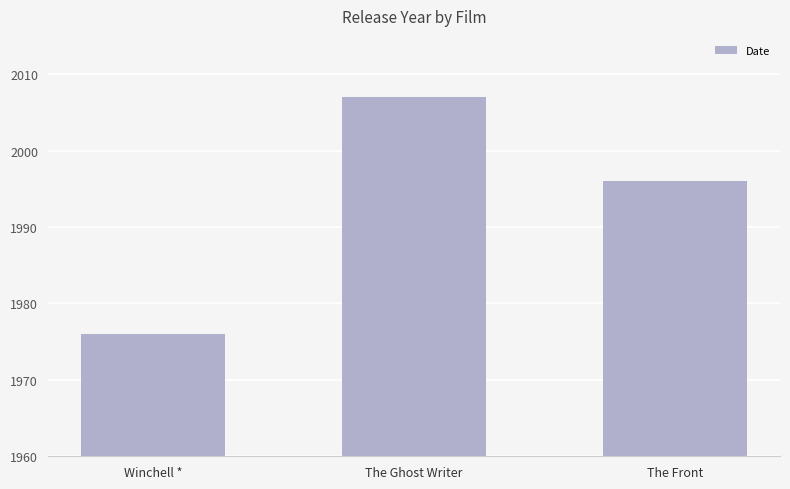

Read the value at The Front.

1996